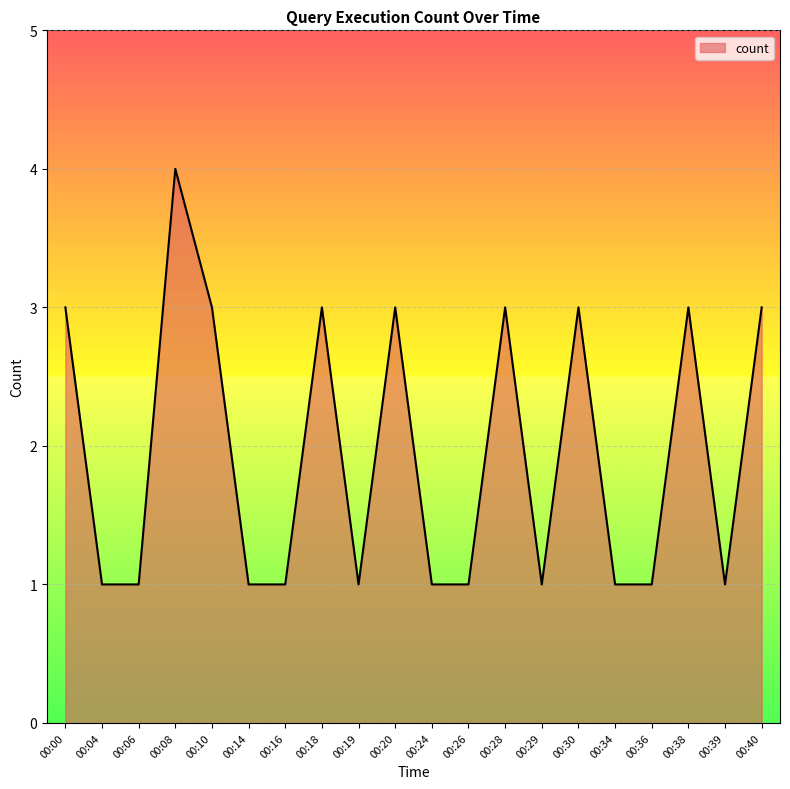

At which category does the chart reach its peak across all series?

00:08